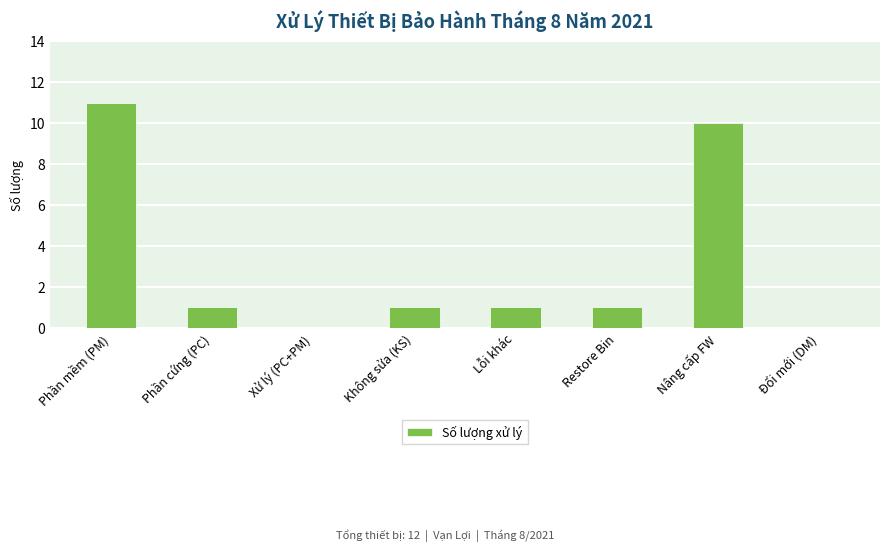

Read the value at Nâng cấp FW, to the nearest 5.

10